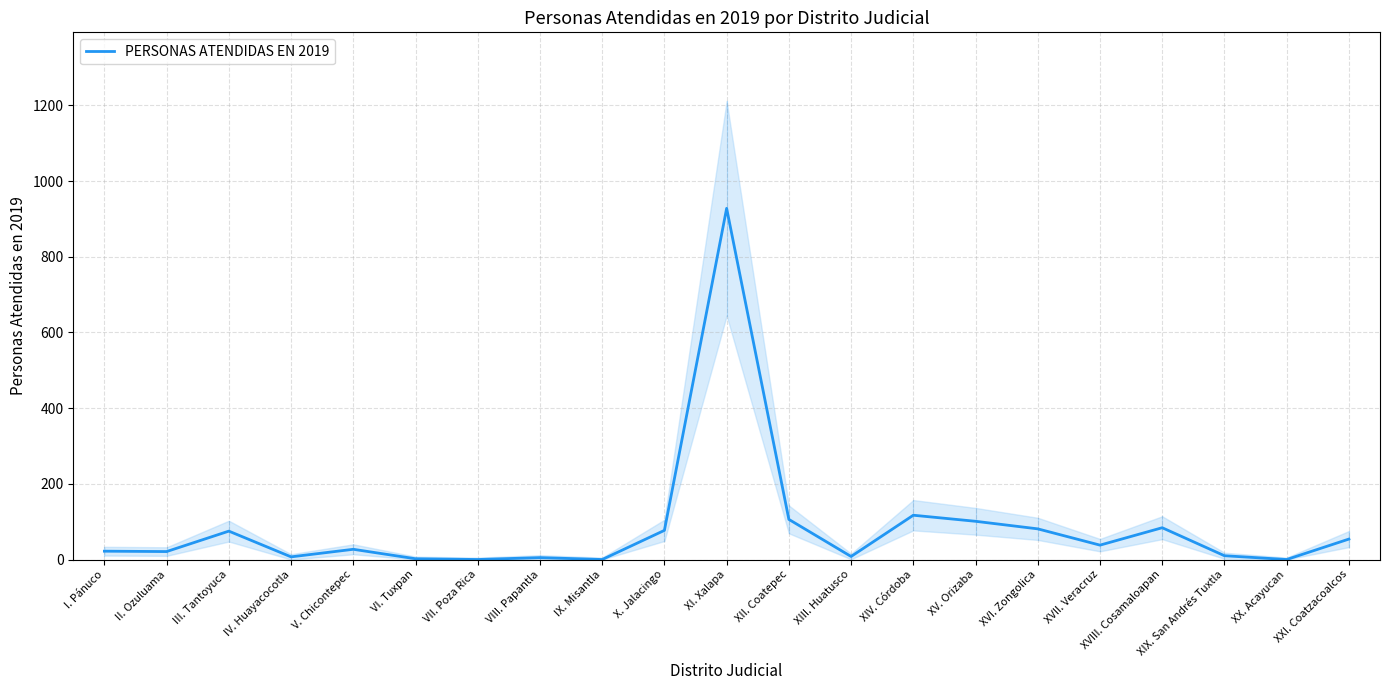

List the labels in order of value, smallest first.

VII. Poza Rica, IX. Misantla, XX. Acayucan, VI. Tuxpan, VIII. Papantla, IV. Huayacocotla, XIII. Huatusco, XIX. San Andrés Tuxtla, II. Ozuluama, I. Pánuco, V. Chicontepec, XVII. Veracruz, XXI. Coatzacoalcos, III. Tantoyuca, X. Jalacingo, XVI. Zongolica, XVIII. Cosamaloapan, XV. Orizaba, XII. Coatepec, XIV. Córdoba, XI. Xalapa